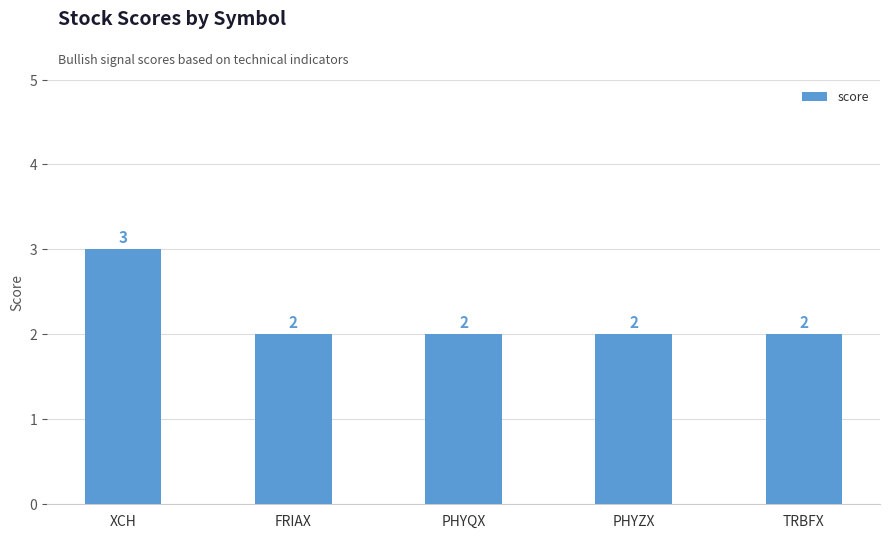

What is the maximum value shown in the chart?

3